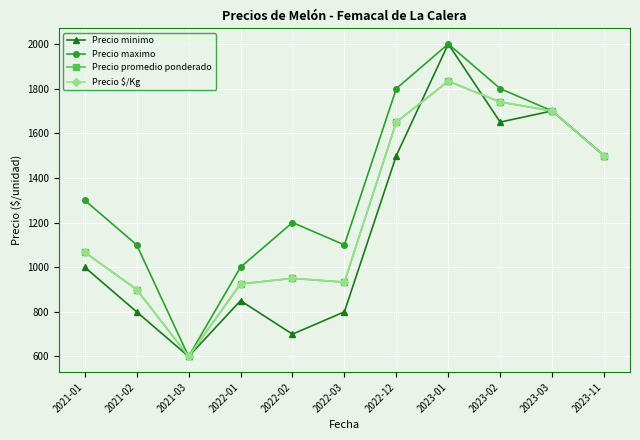

How many interior local peaks does the Precio maximo series have?

2